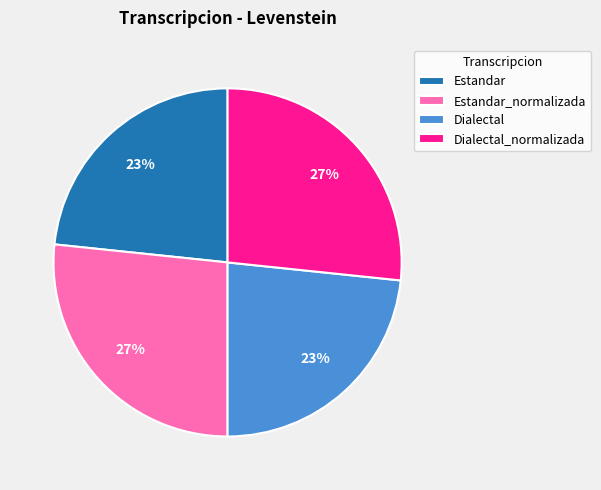

Is Estandar the majority of the pie?

No